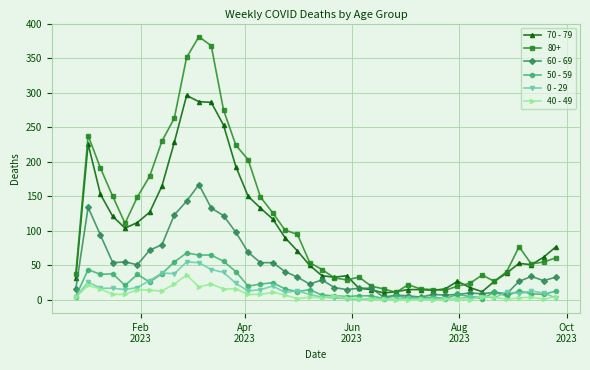

What is the greatest value displayed?

381